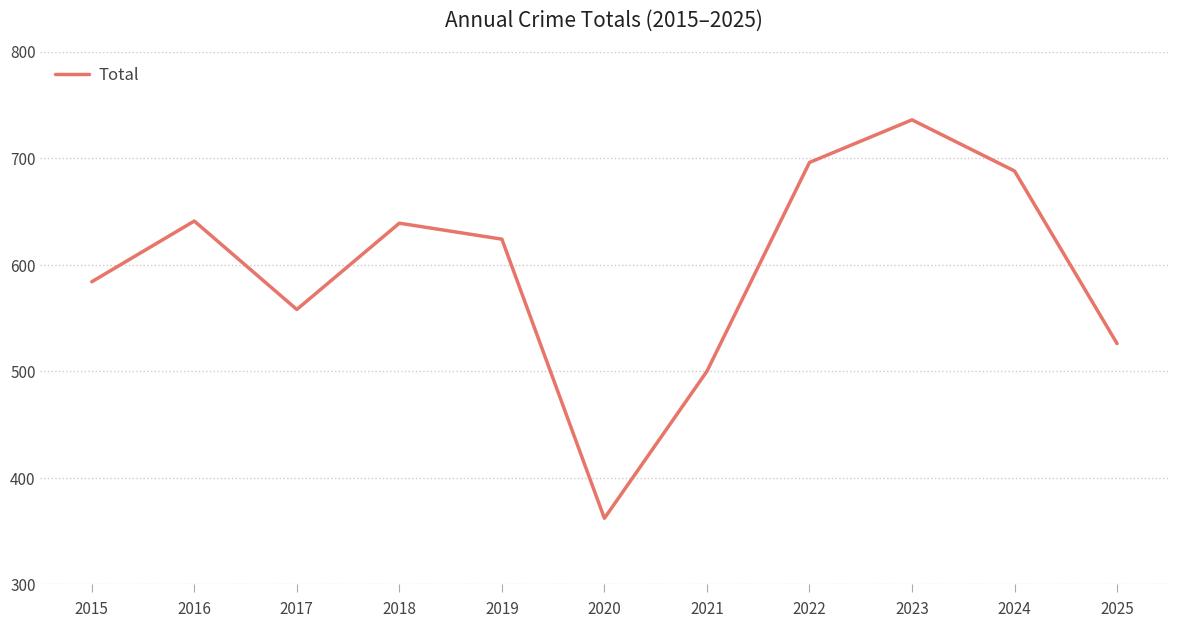

What is the change in value from 2019 to 2025?

-98